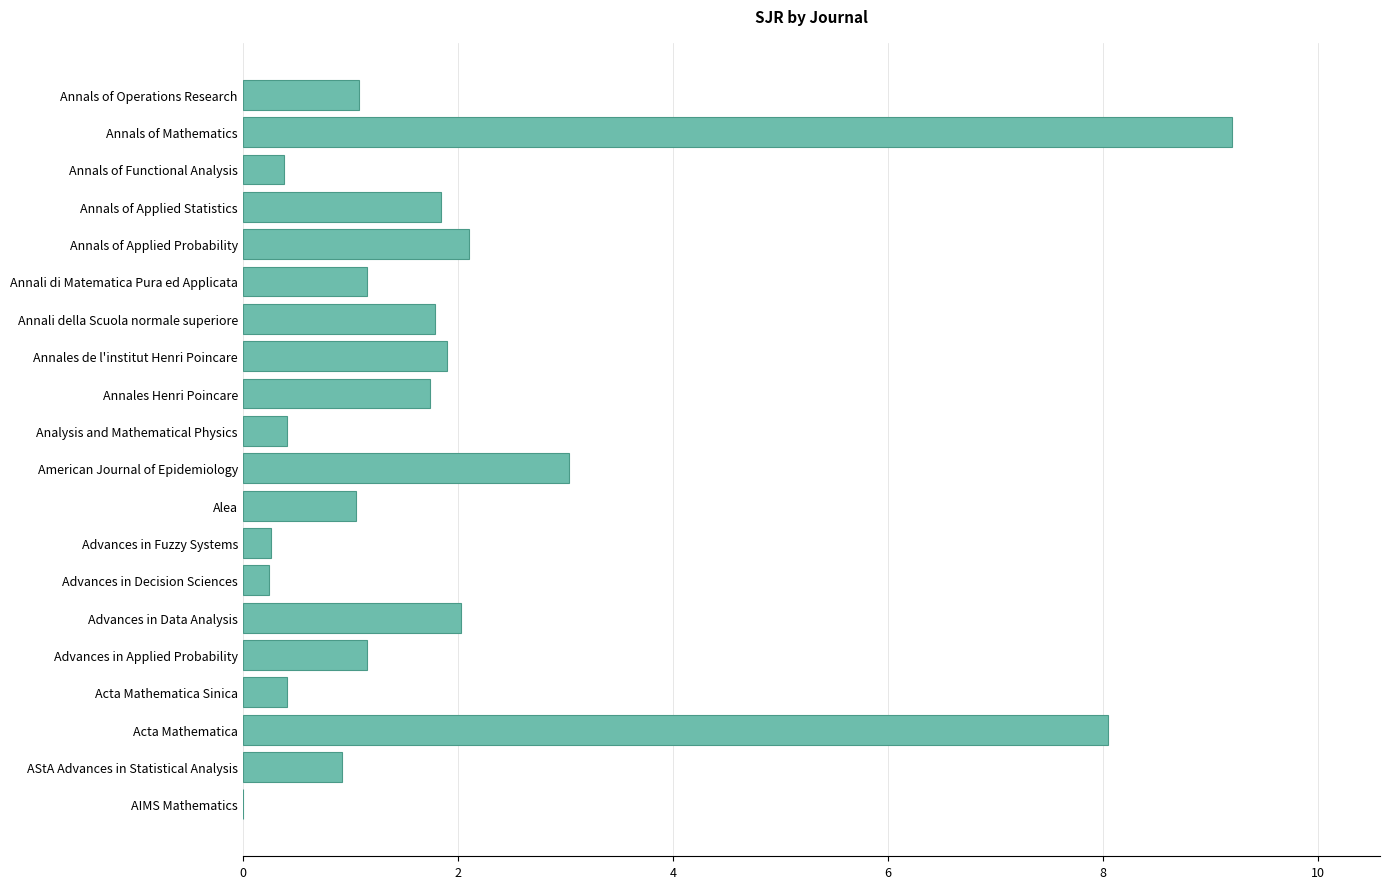

Where is the data nearest to the value 4?

American Journal of Epidemiology